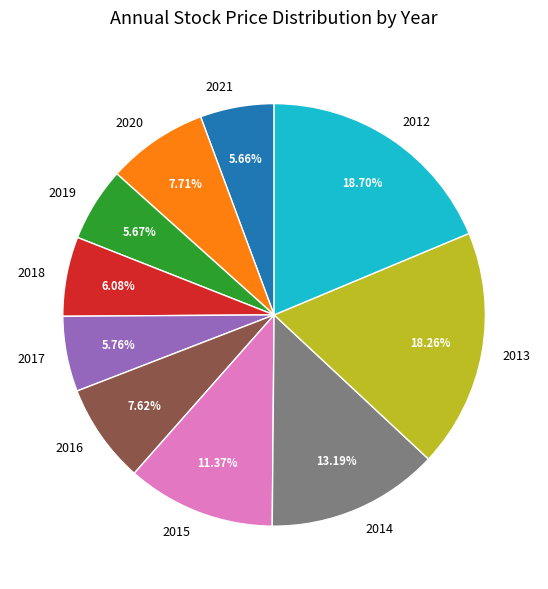

Is 2019 the majority of the pie?

No